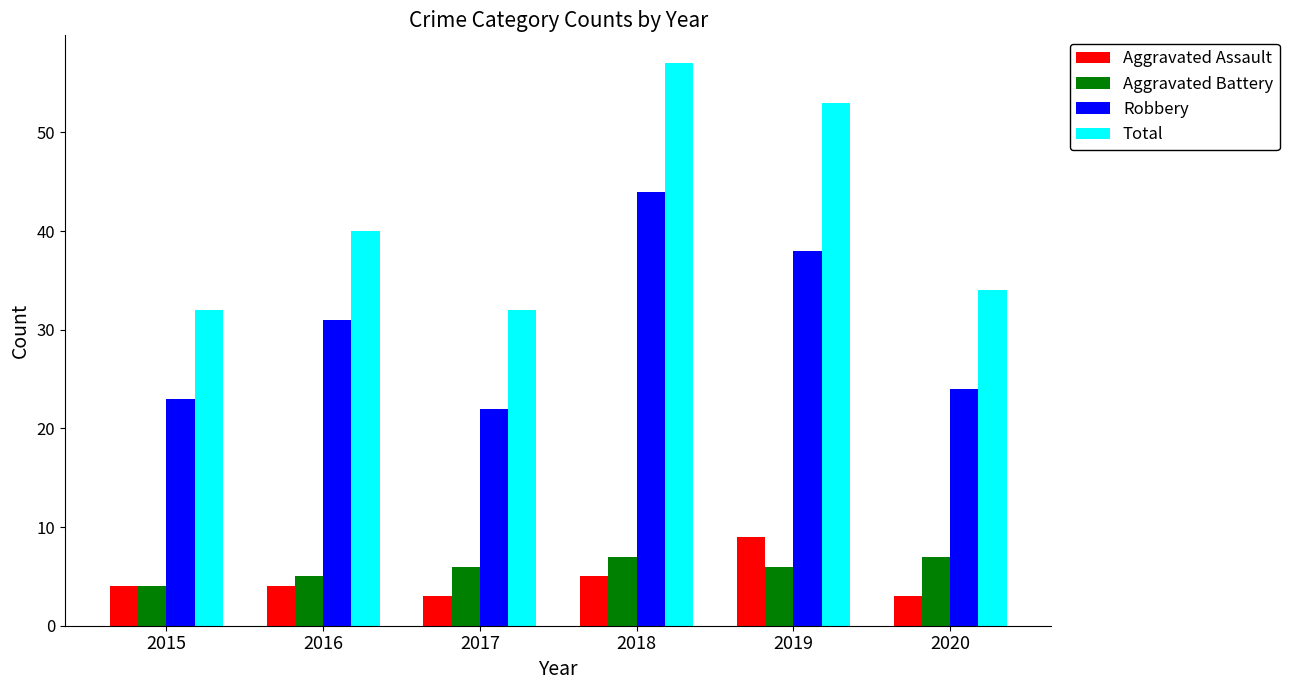

The value of Total at 2018 is 57. True or false?

True